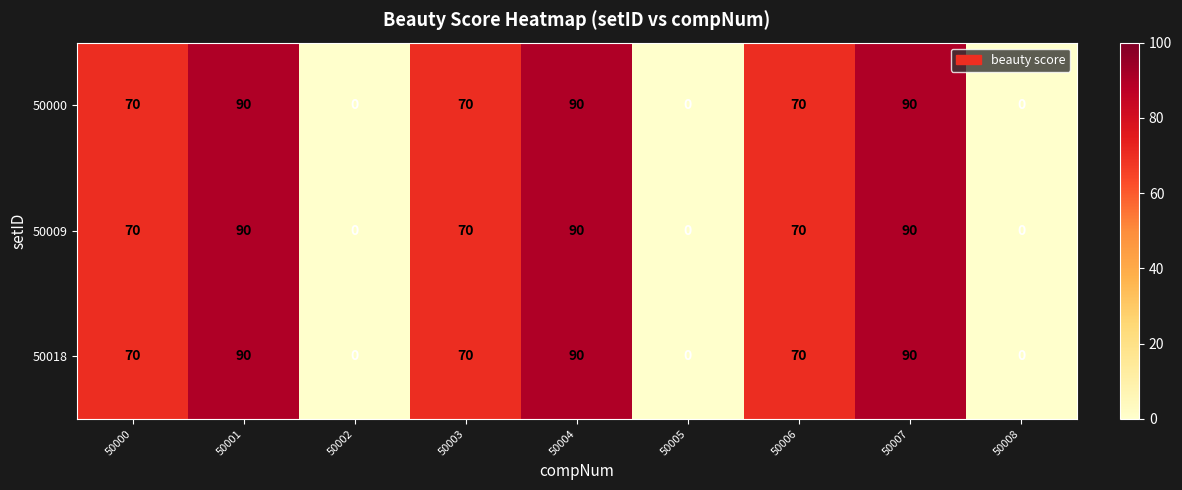

True or false: 50009 has a value of 70 at 50006.

True